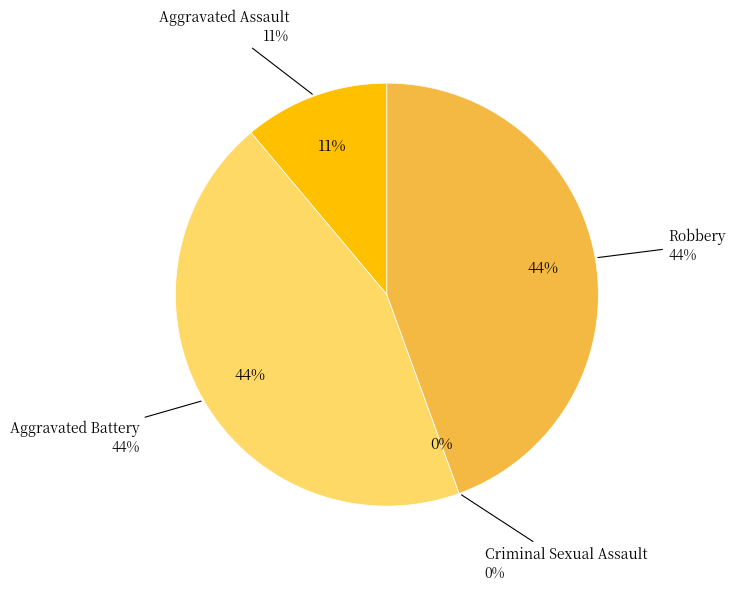

What is the change in value from Aggravated Assault to Robbery?

+3